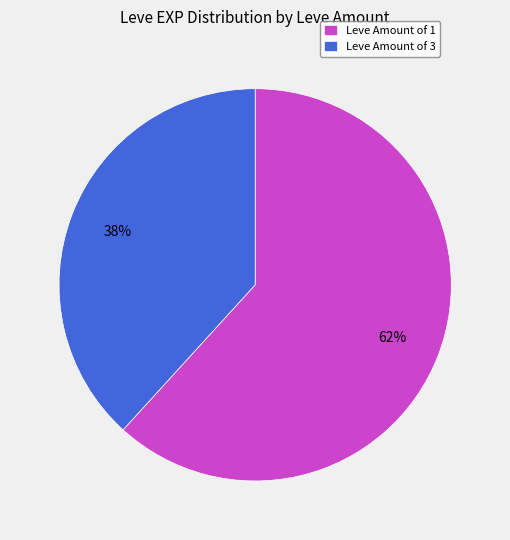

Which slice is the largest?

Leve Amount of 1